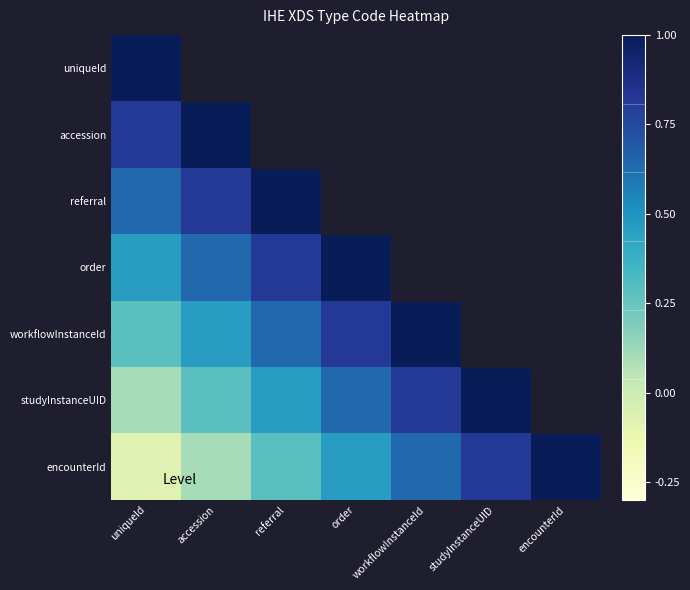

How many values in accession are above zero?

2